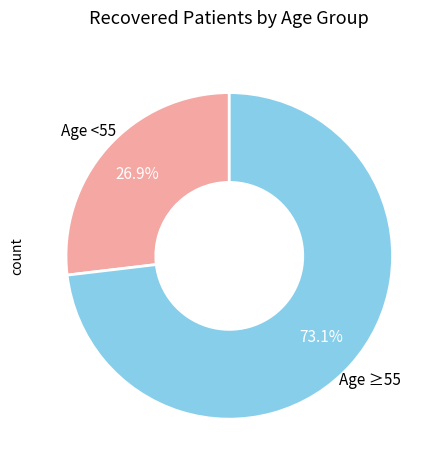

Does any single category account for the majority?

Yes